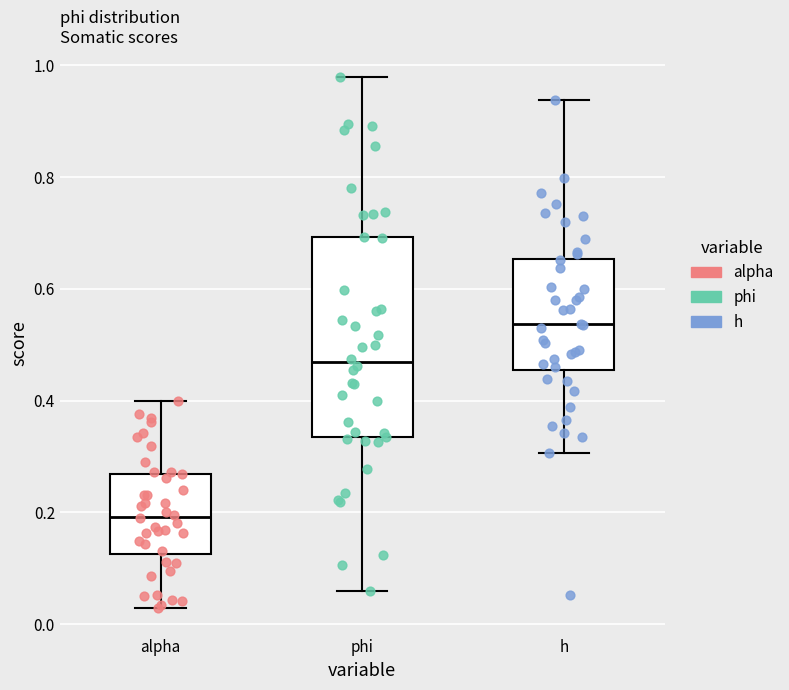

Reading left to right, read every box against the y-axis: the position of its median line, the range the box covers, and the ends of its whiskers. The values are not printed on the chart, so give them approximately, as read against the axis.

alpha: median 0.20, box 0.12 to 0.26, whiskers 0.02 to 0.40
phi: median 0.46, box 0.34 to 0.70, whiskers 0.06 to 0.98
h: median 0.54, box 0.46 to 0.66, whiskers 0.30 to 0.94